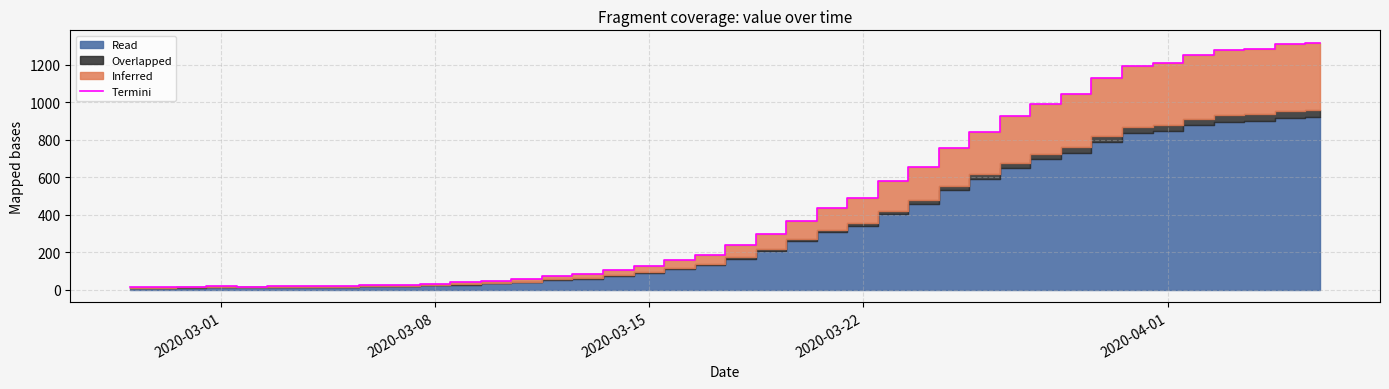

What is the highest value of the Termini series?

1317